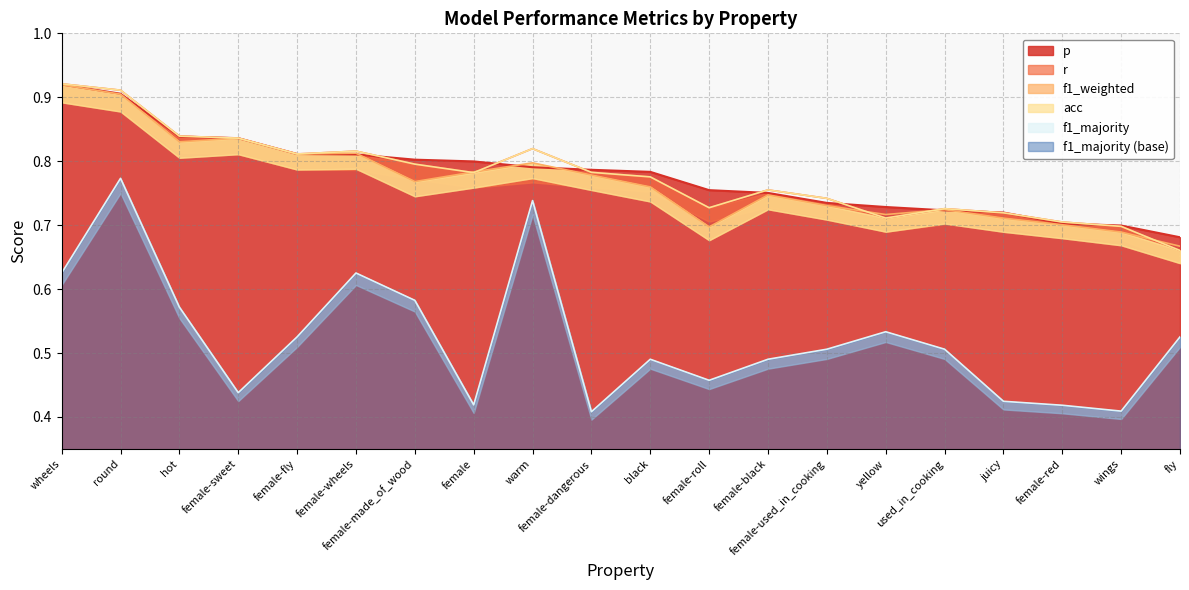

What is the value of the f1_weighted point at the 20th from the left?

0.7